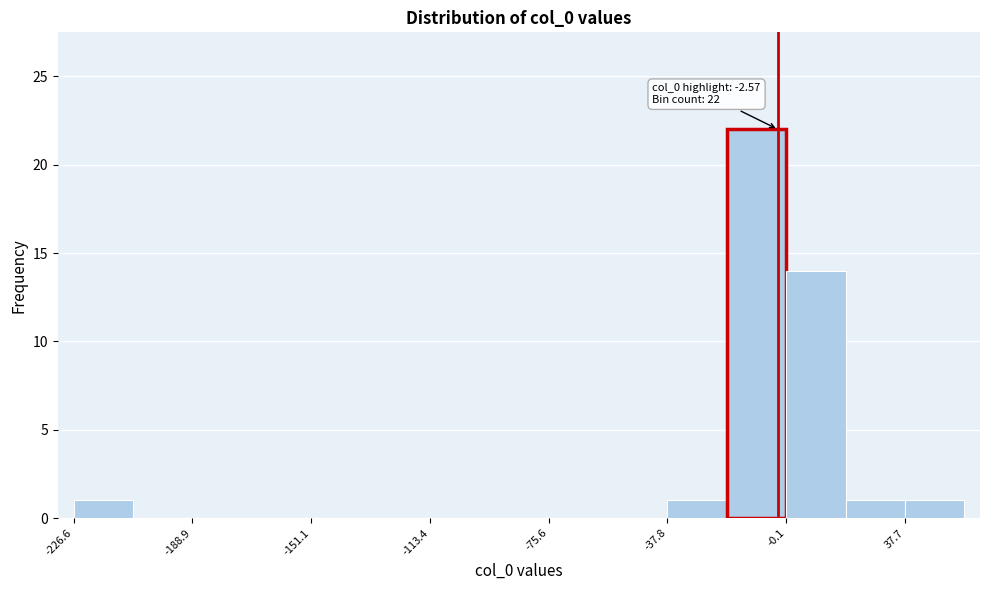

Read against the x-axis, roughly where is the centre of the tallest bar?

-10